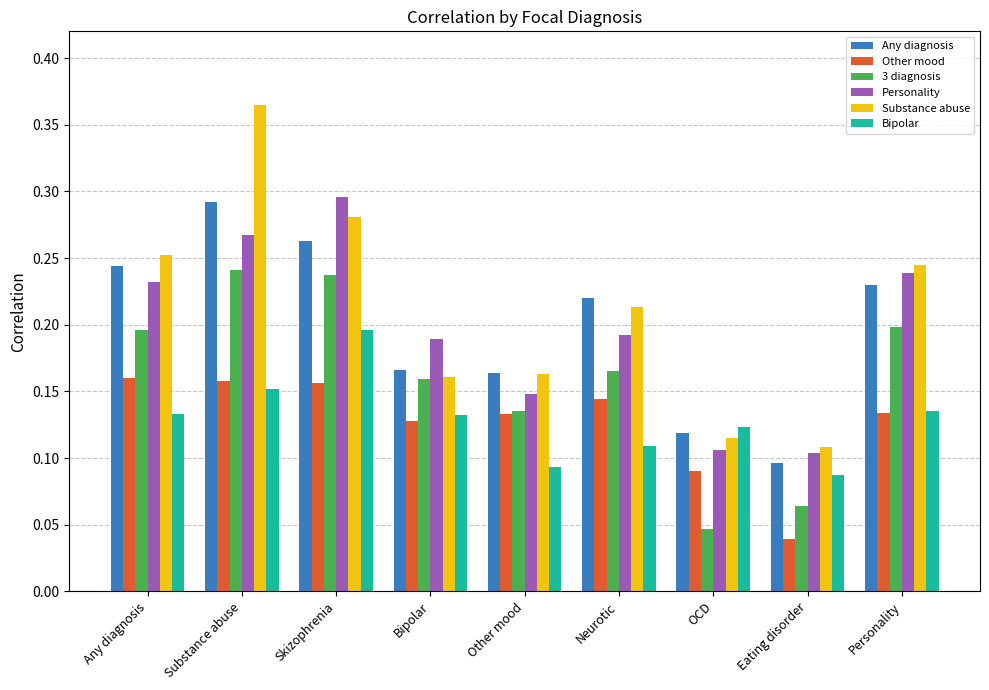

True or false: Bipolar has a value of 0.2 at Any diagnosis.

False